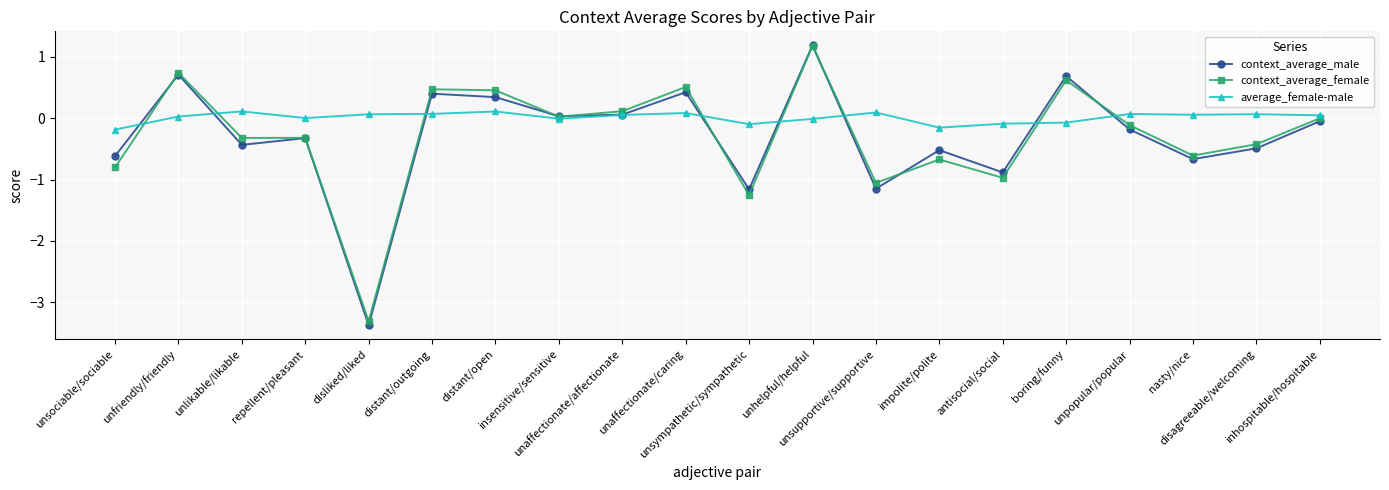

Where is the first local minimum for average_female-male?

repellent/pleasant